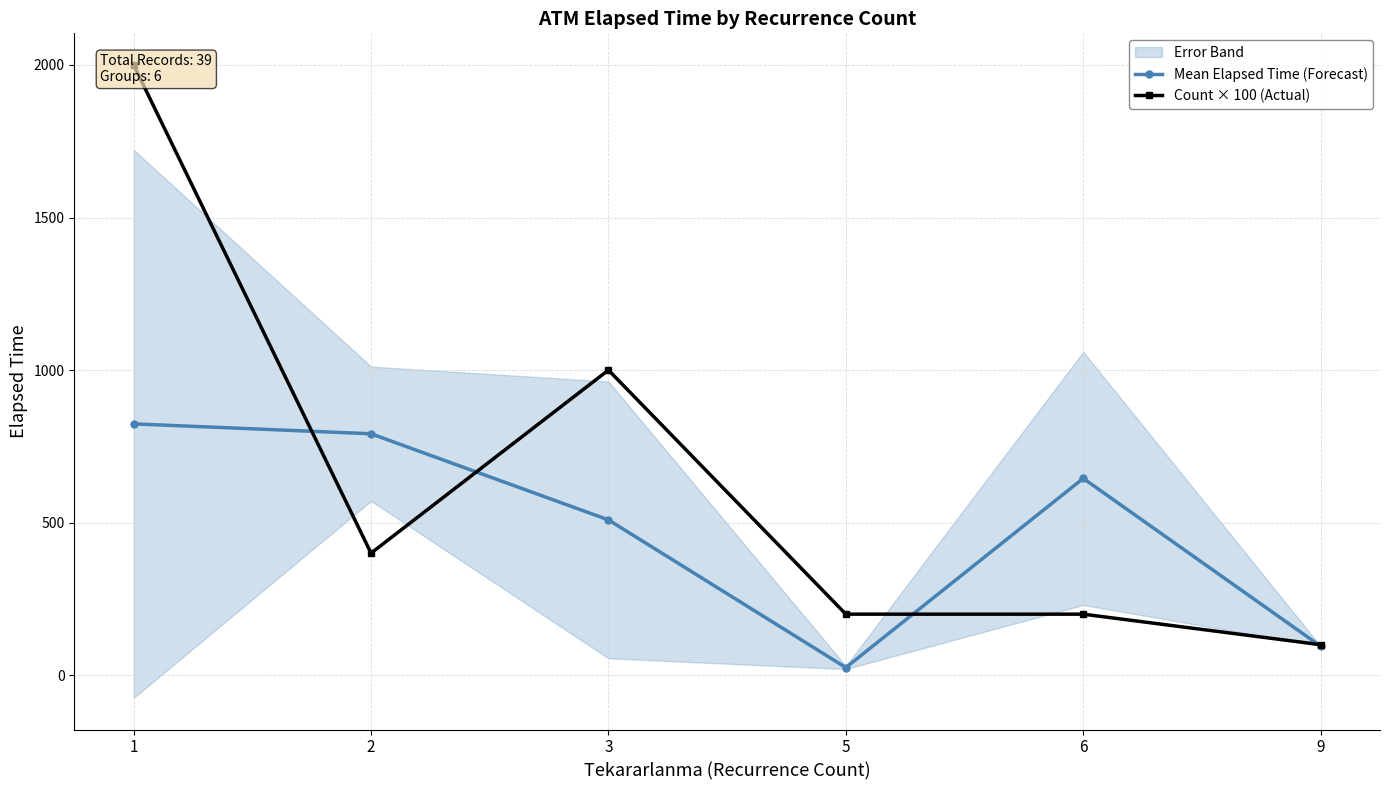

Reading right to left, list all the values displayed in this chart.

Mean Elapsed Time (Forecast): 95.0	645.0	25.0	509.0	791.2	823.8
Count × 100 (Actual): 100.0	200.0	200.0	1000.0	400.0	2000.0